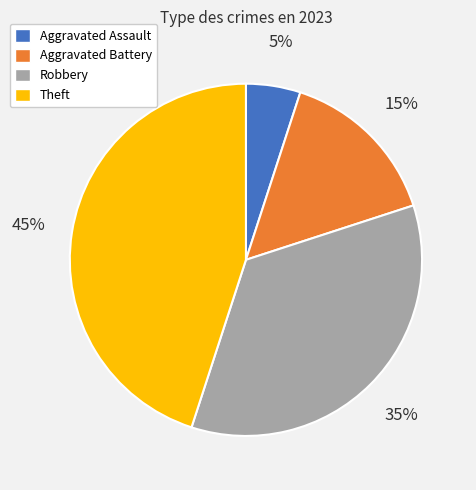

Combined, do Aggravated Assault and Robbery account for over 50%?

No